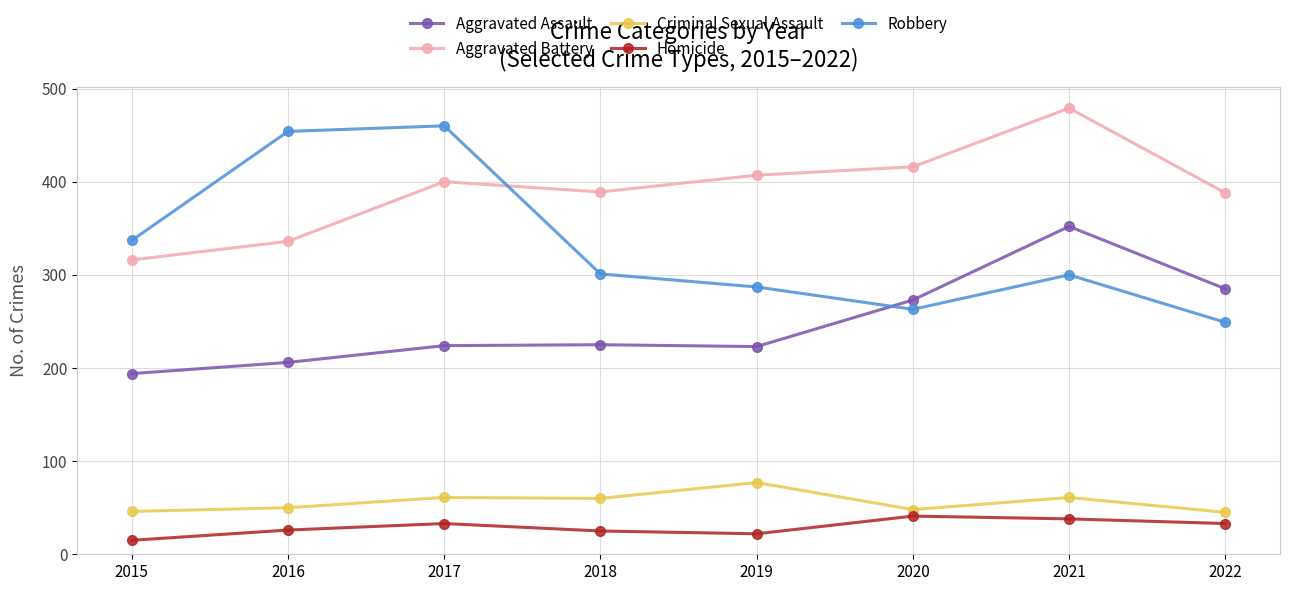

What is the value of the Robbery point at the 4th from the left?

301